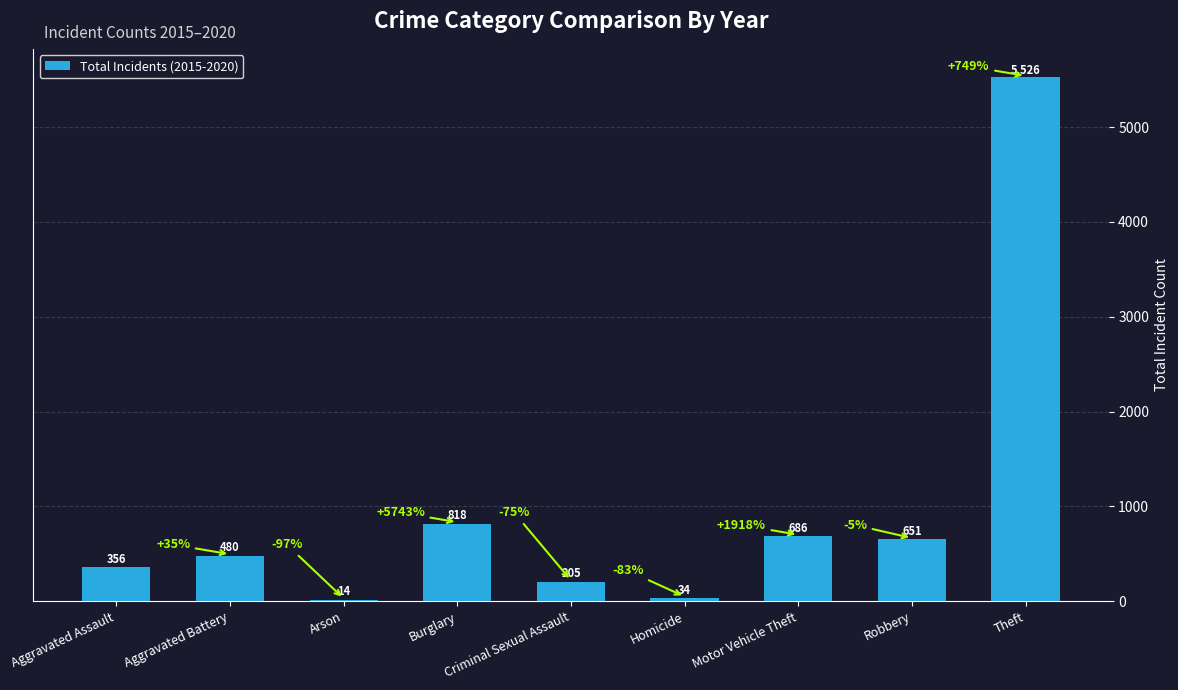

Between Homicide and Motor Vehicle Theft, which is larger?

Motor Vehicle Theft